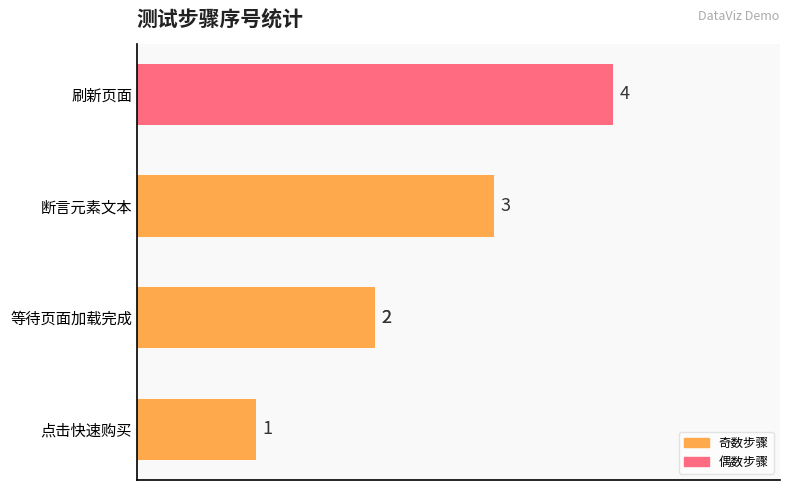

The value at 点击快速购买 is 2. True or false?

False